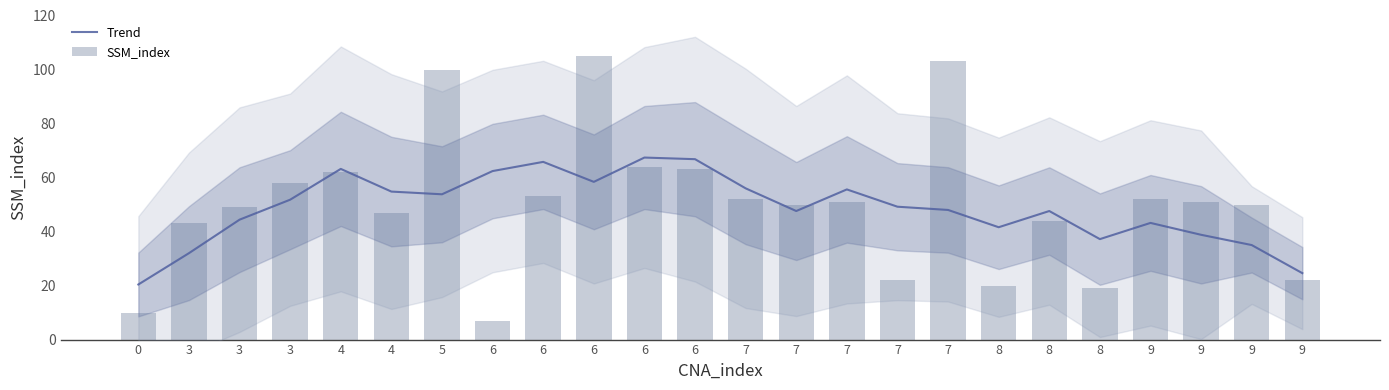

What is the difference between the maximum and second lowest values in the Trend series?

42.8